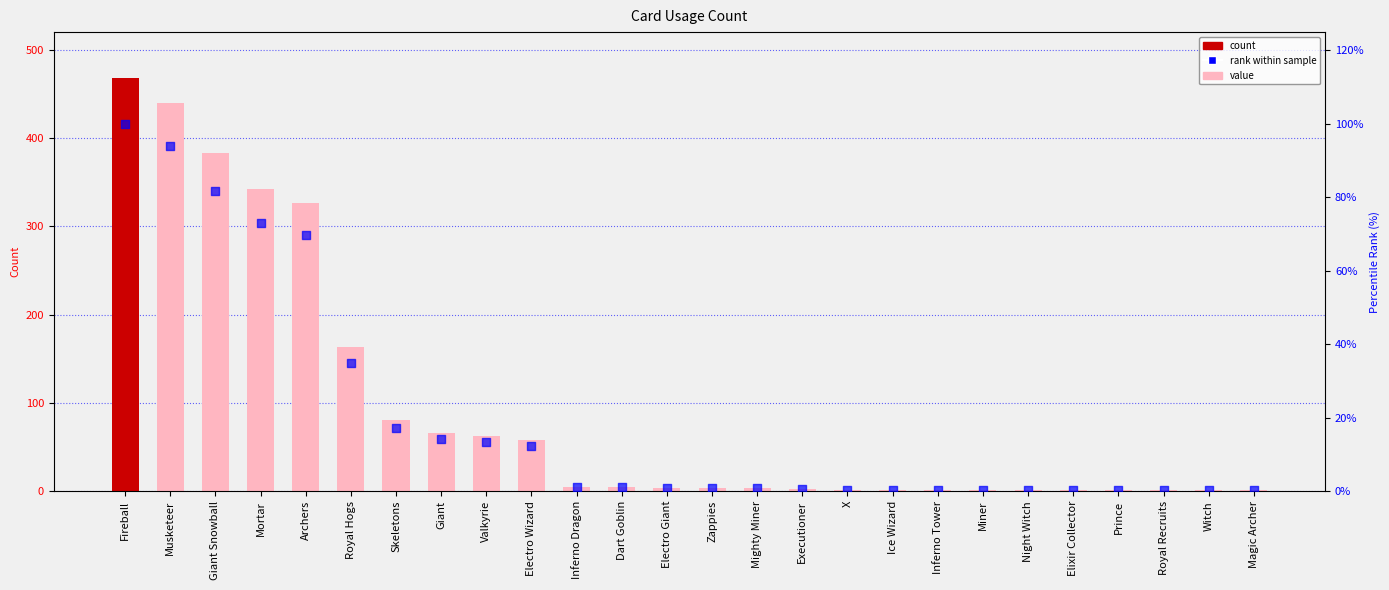

At how many categories does at least one series exceed 310?

5